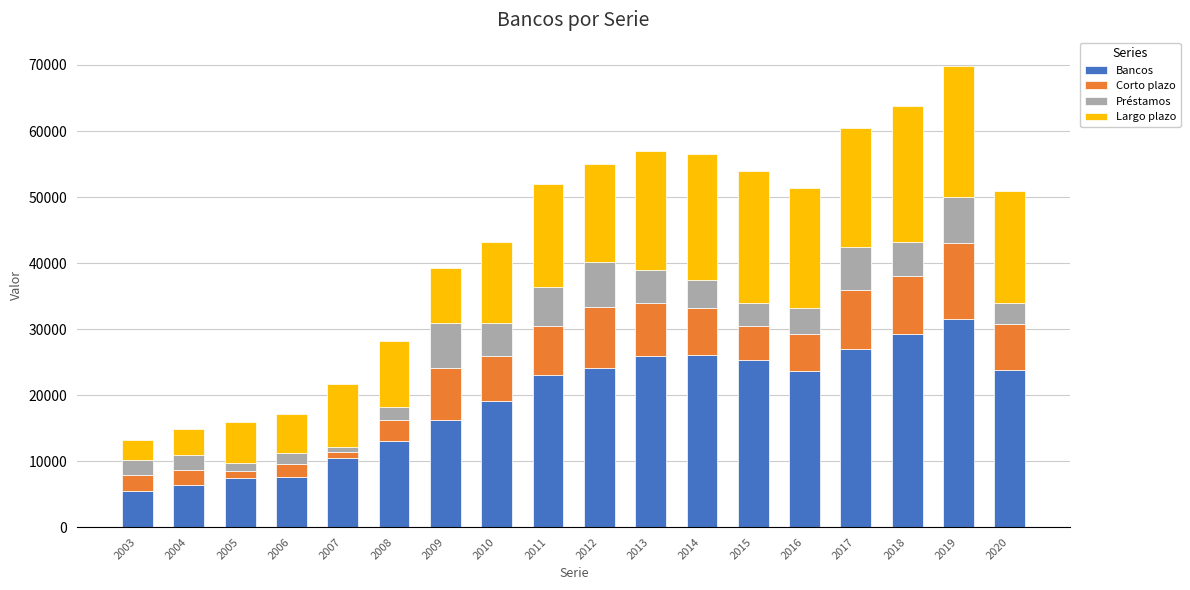

What is the highest value of the Bancos series?

31520